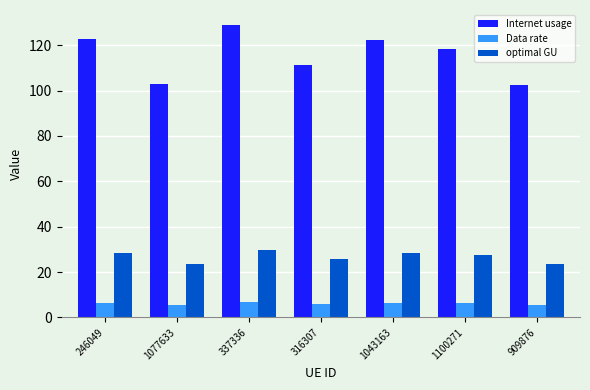

True or false: Internet usage has a value of 174.8 at 1043163.

False